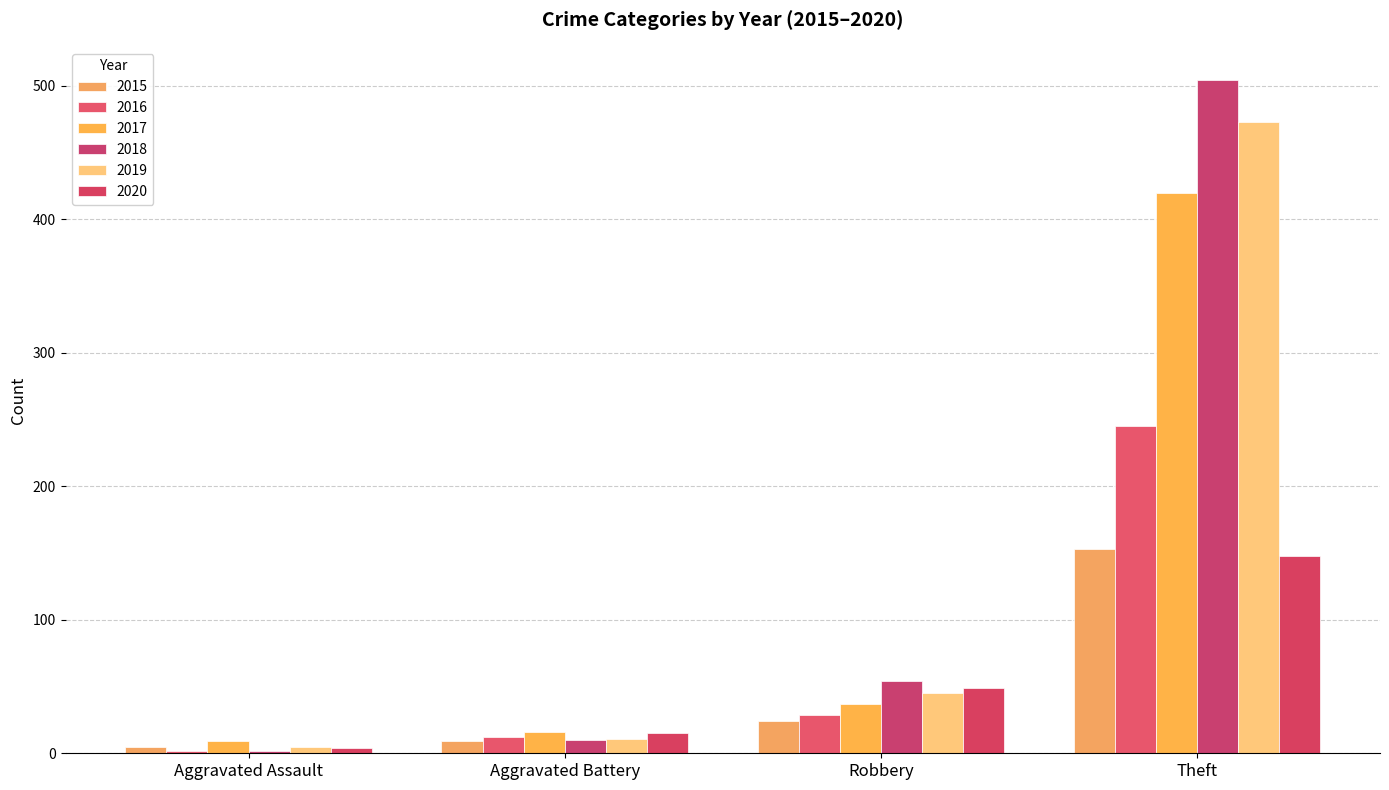

Which has a higher value, Robbery or Theft?

Theft